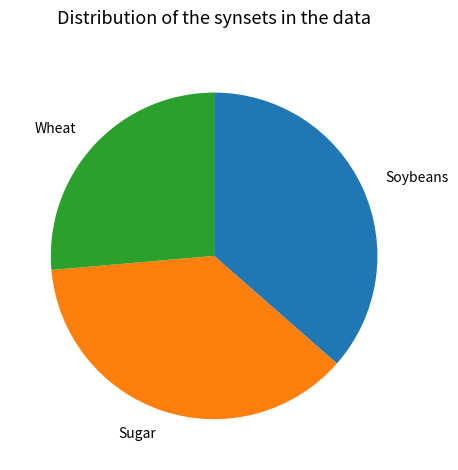

Does Sugar account for over 50% of the chart?

No